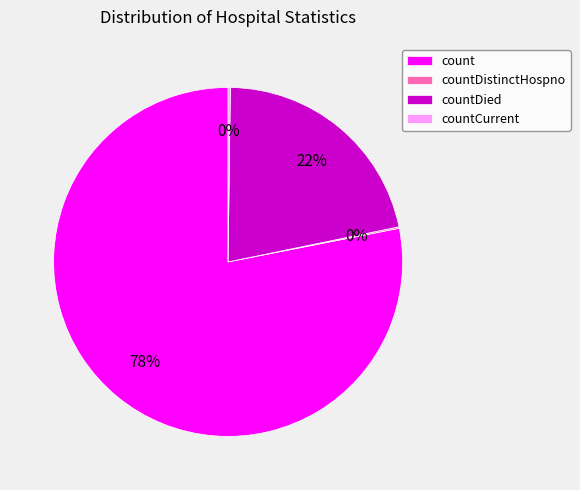

Is there a majority slice in this chart?

Yes